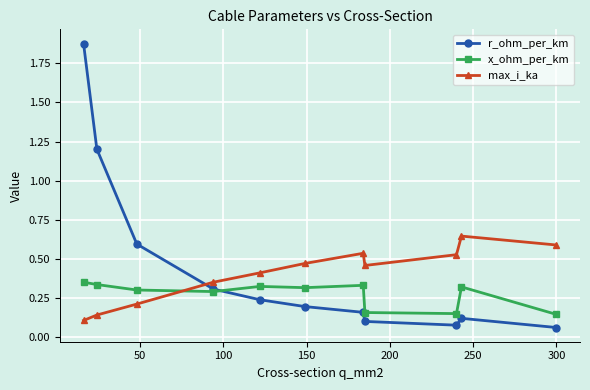

At how many categories does at least one series exceed 0?

11